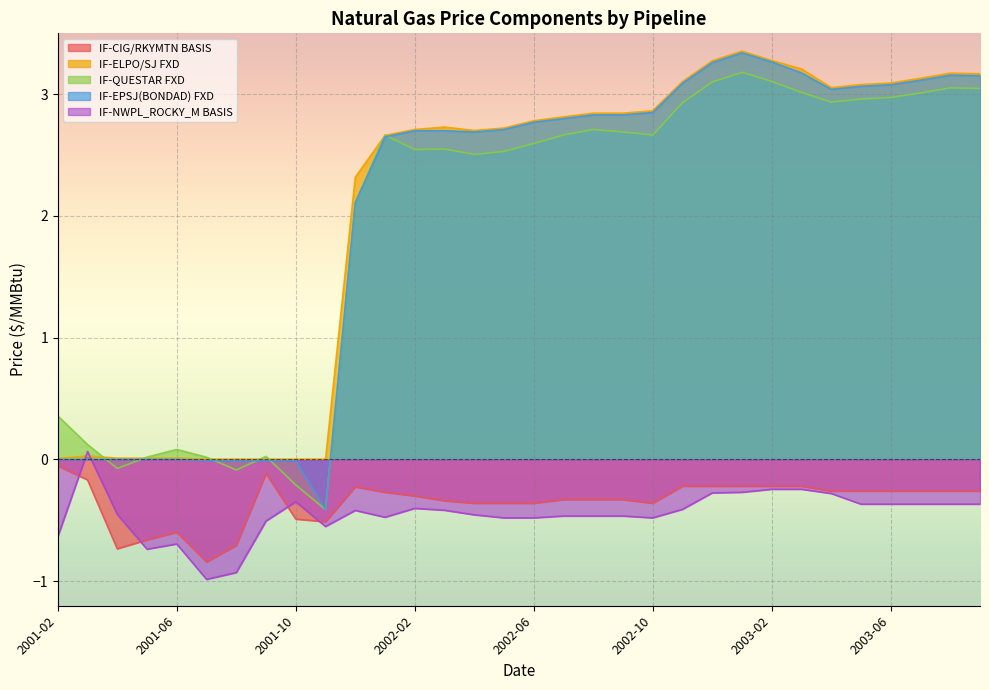

What is the label of the 6th point from the right?

2003-04